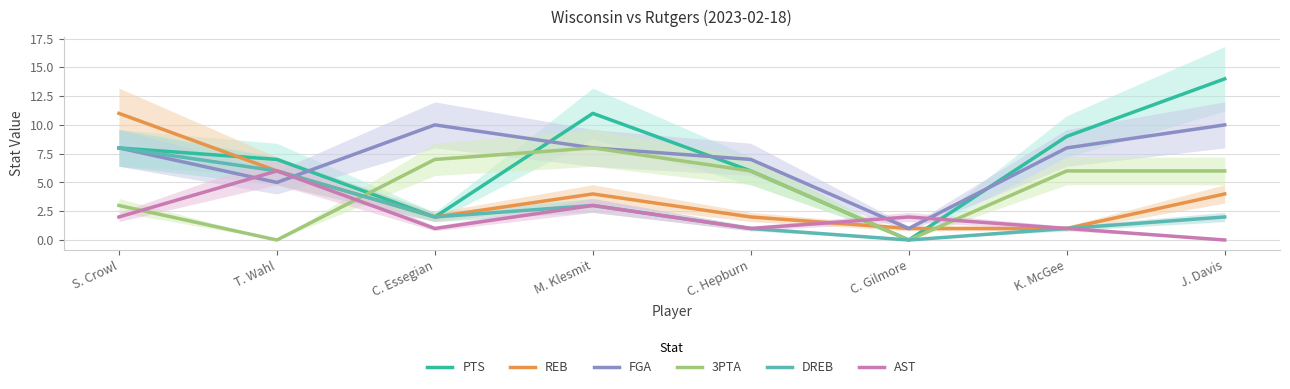

Reading left to right, what are all the values shown in this chart?

PTS: 8	7	2	11	6	0	9	14
REB: 11	6	2	4	2	1	1	4
FGA: 8	5	10	8	7	1	8	10
3PTA: 3	0	7	8	6	0	6	6
DREB: 8	6	2	3	1	0	1	2
AST: 2	6	1	3	1	2	1	0